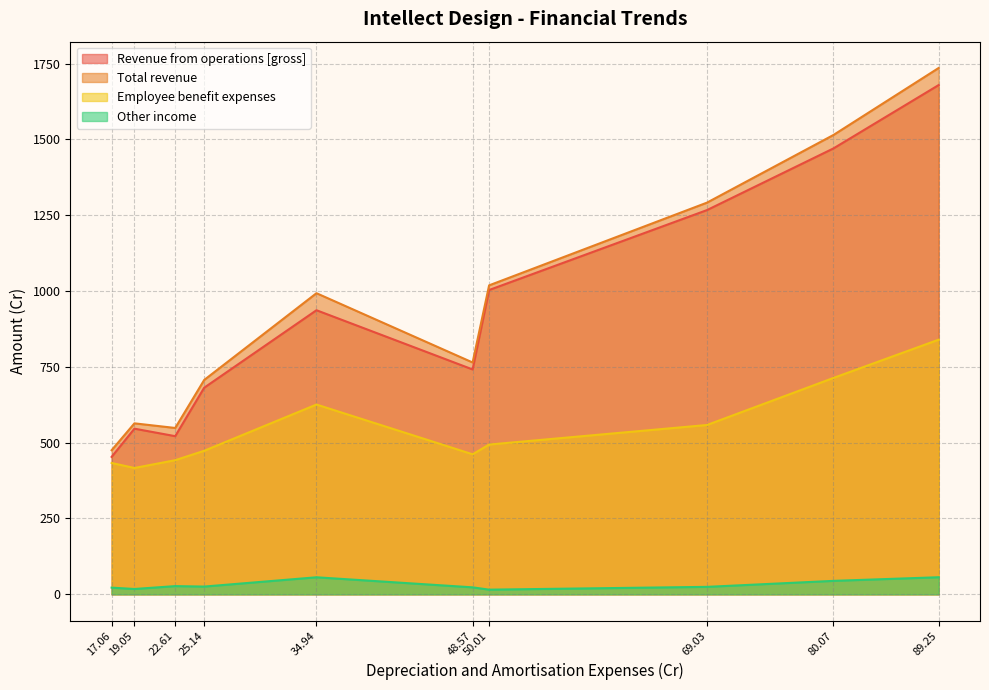

List the labels in order of Revenue from operations [gross] value, smallest first.

17.06, 22.61, 19.05, 25.14, 48.57, 34.94, 50.01, 69.03, 80.07, 89.25